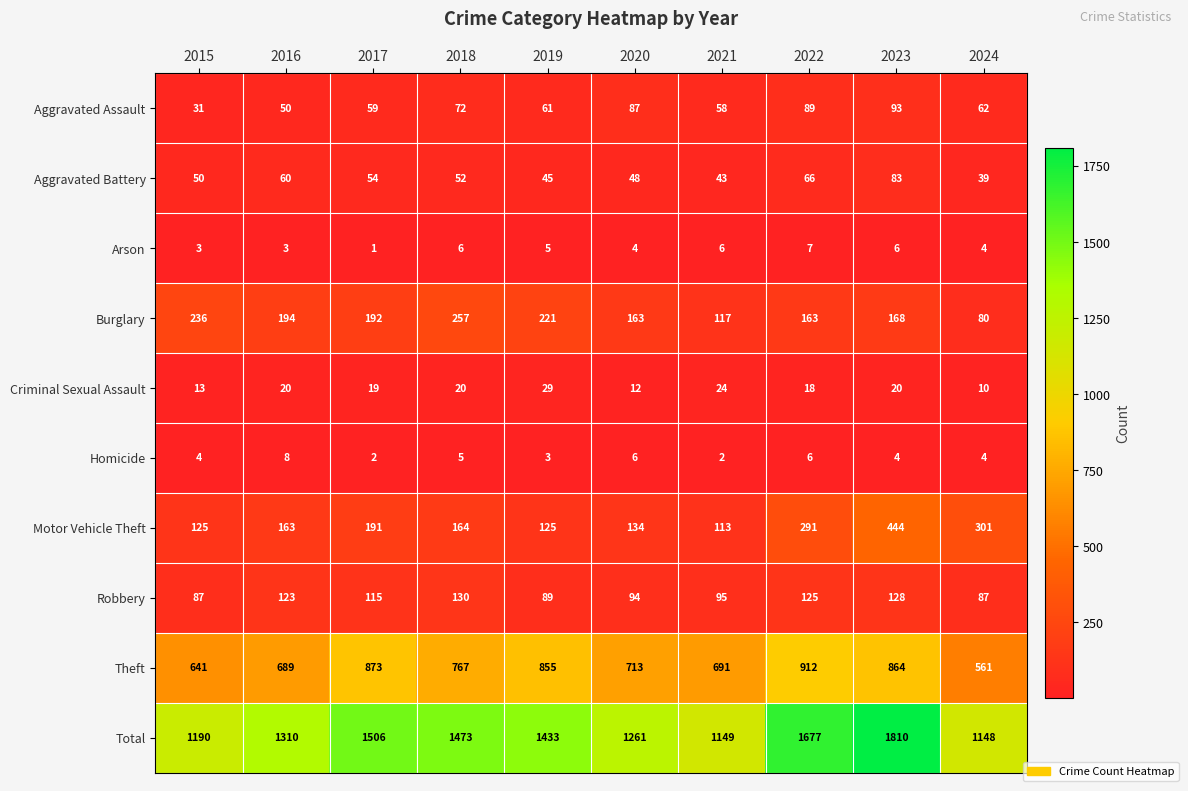

What is the maximum value shown in the chart?

1810